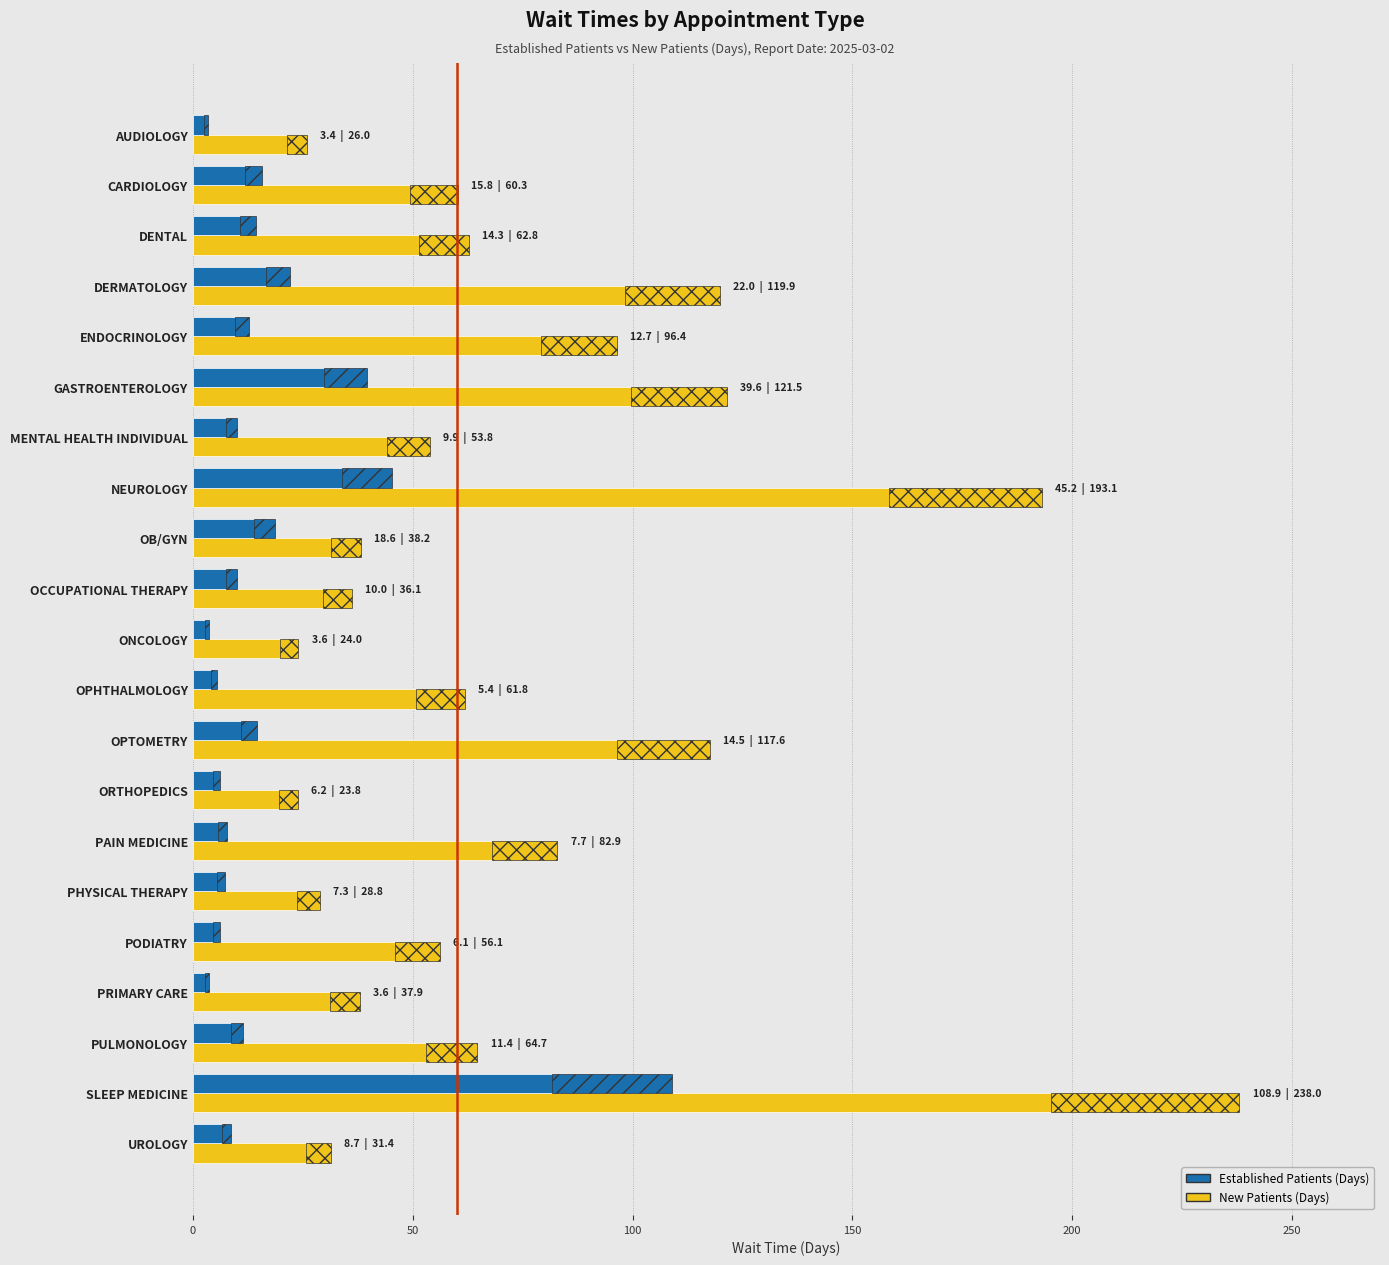

At which category is the sum across all series the highest?

SLEEP MEDICINE